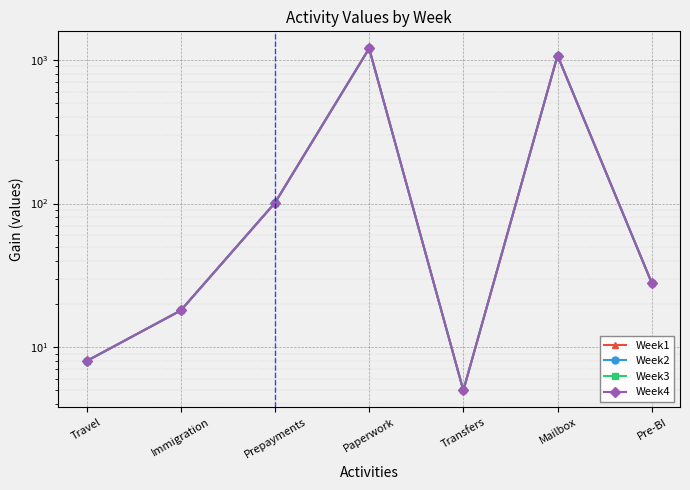

How many lines are shown in the chart?

4